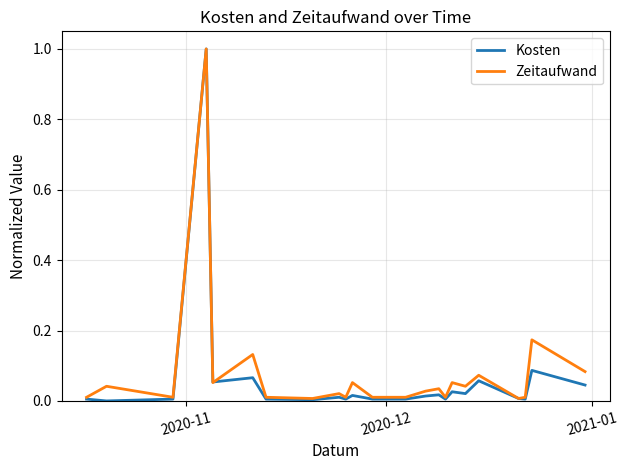

Which series has the widest spread of values?

Kosten